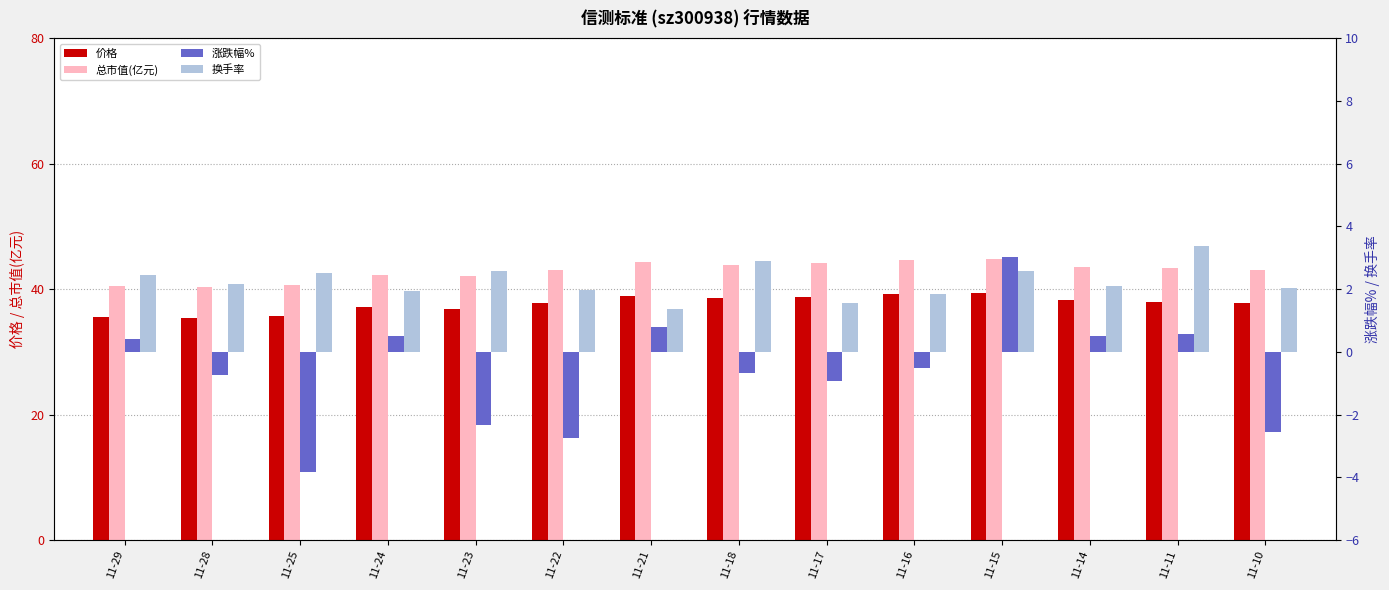

What is the total value across all series at 11-14?

84.4